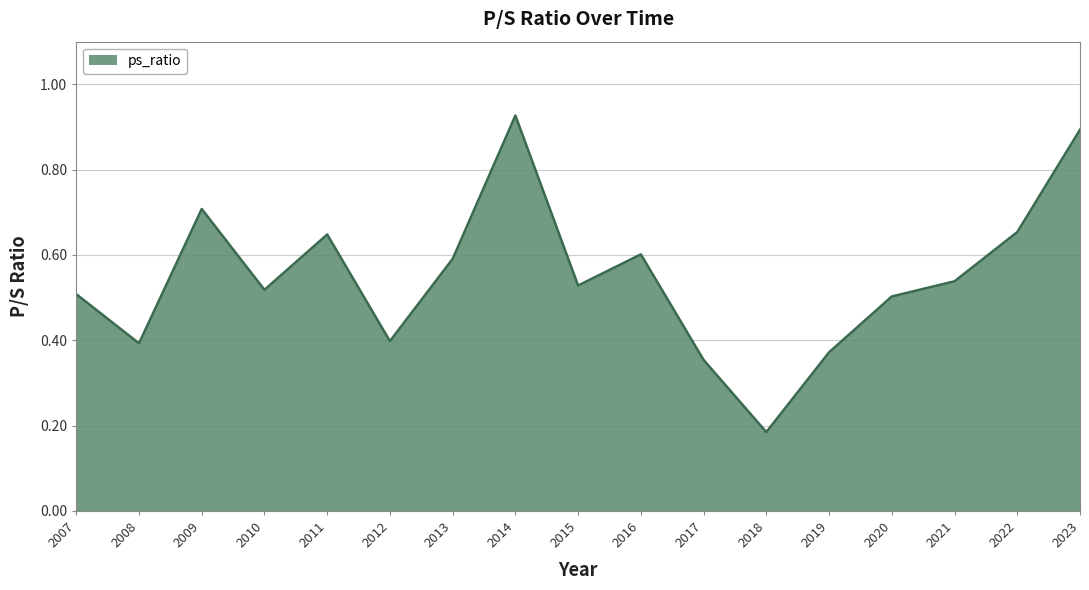

Between 2018 and 2019, which is larger?

2019